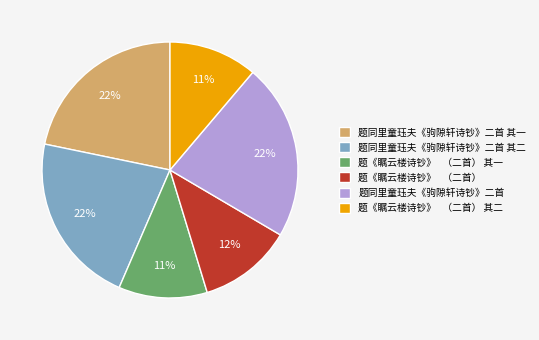

Is the sum of 题《瞩云楼诗钞》 （二首） 其二 and 题《瞩云楼诗钞》 （二首） greater than half?

No